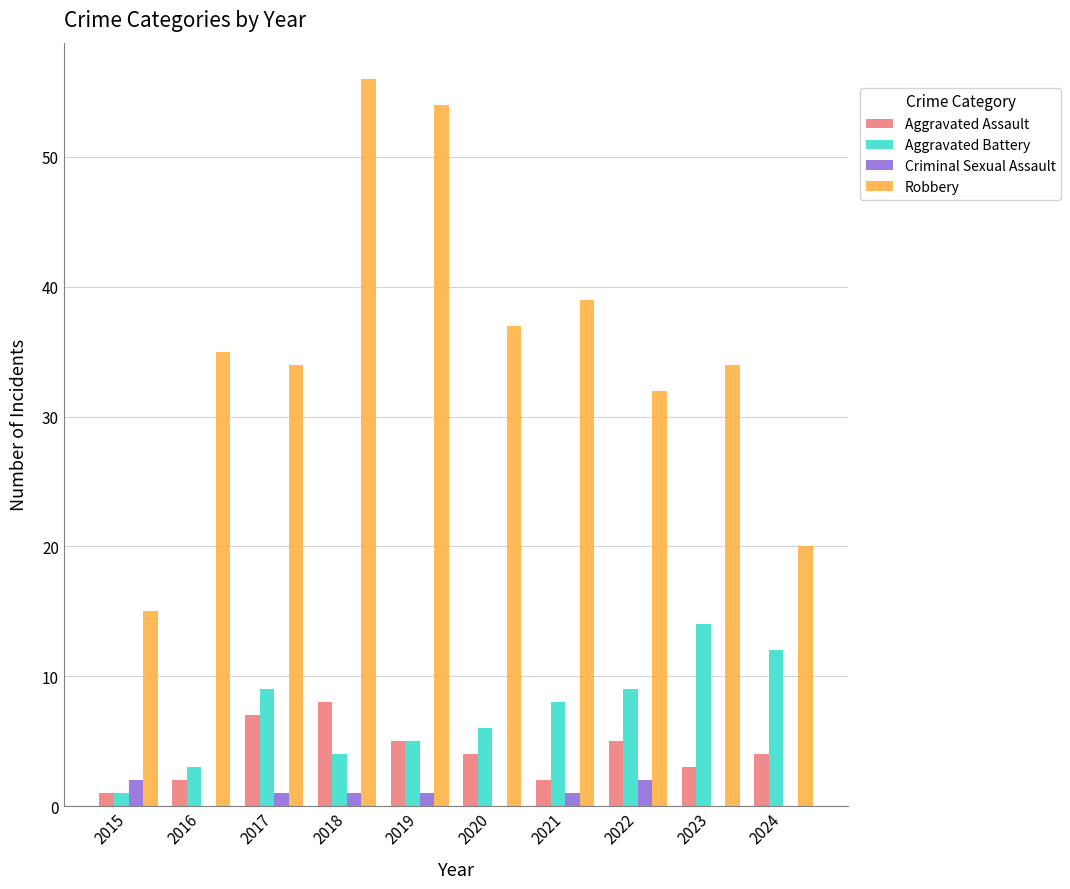

Is the value of Aggravated Assault at 2017 greater than the value of Aggravated Battery at 2024?

No